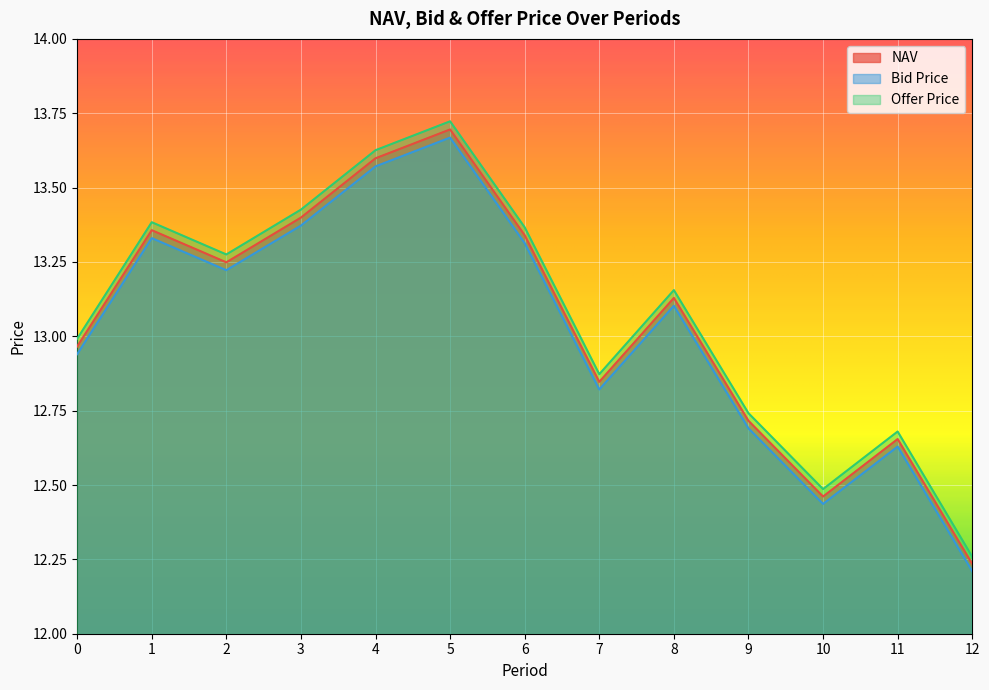

True or false: Bid Price and Offer Price intersect in this chart.

False